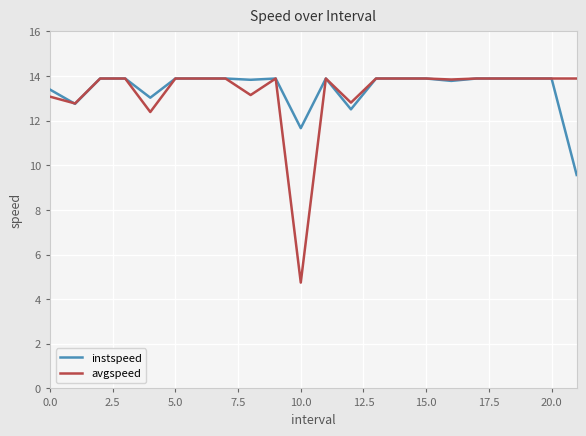

What is the smallest value displayed?

4.7